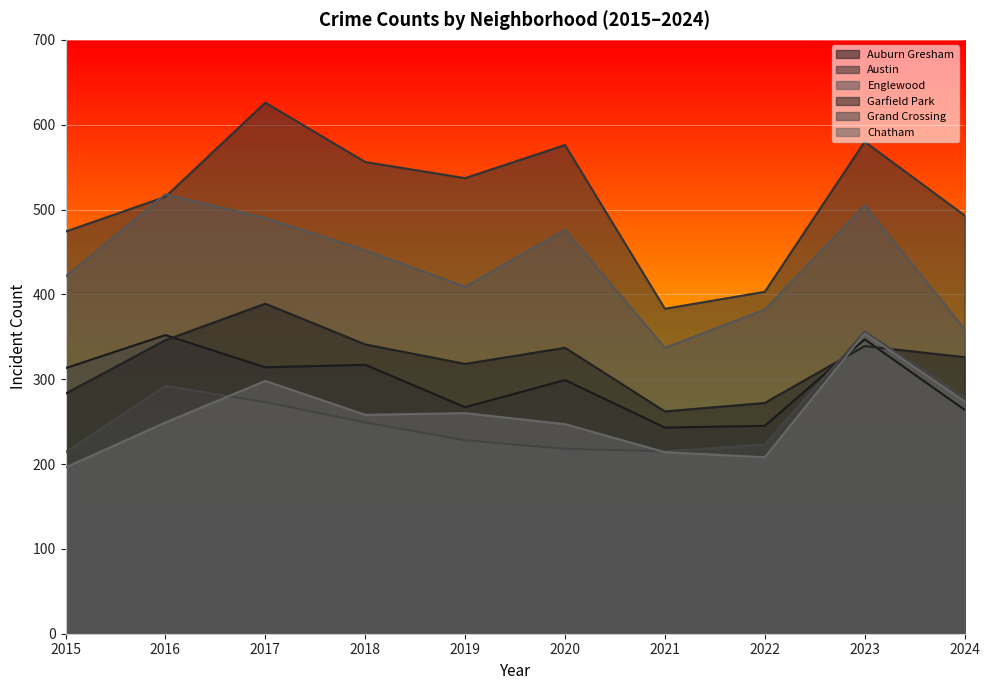

Which label corresponds to the largest value in the chart?

2017